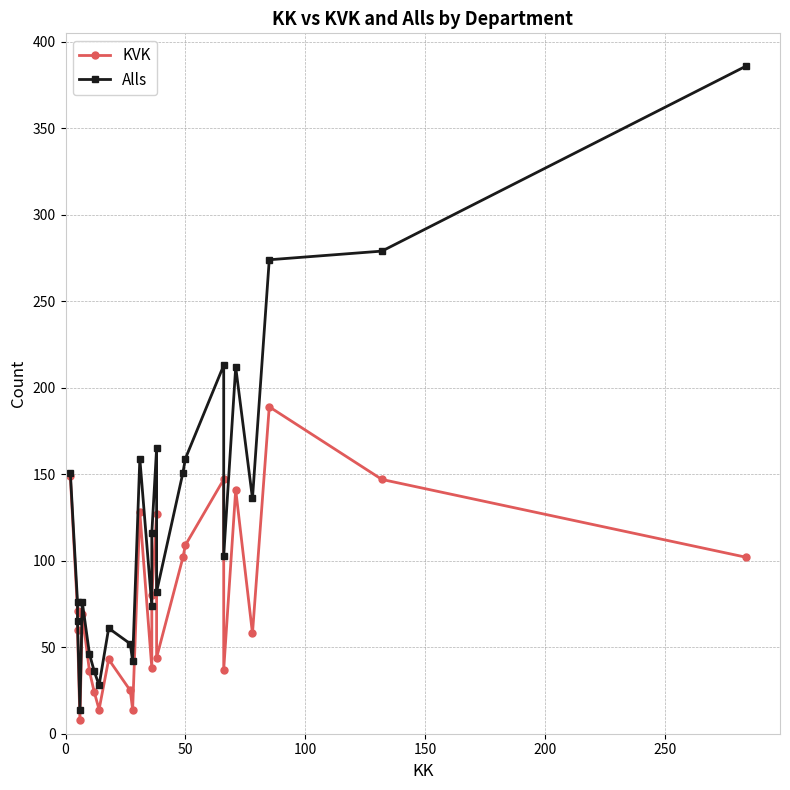

True or false: Alls has a value of 136 at 20.

False